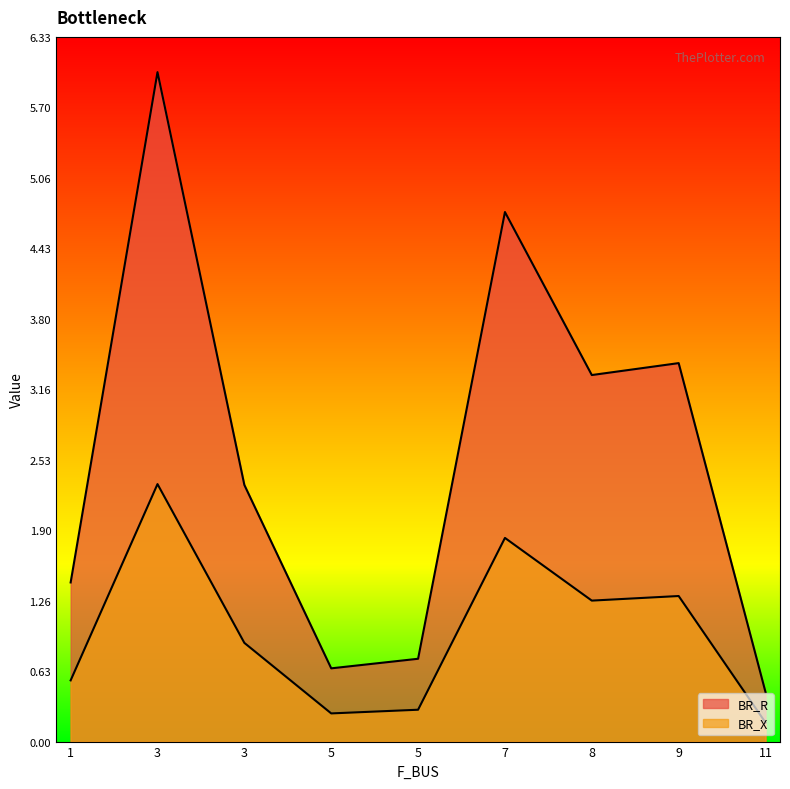

True or false: BR_R has more than 1 interior local peaks.

True